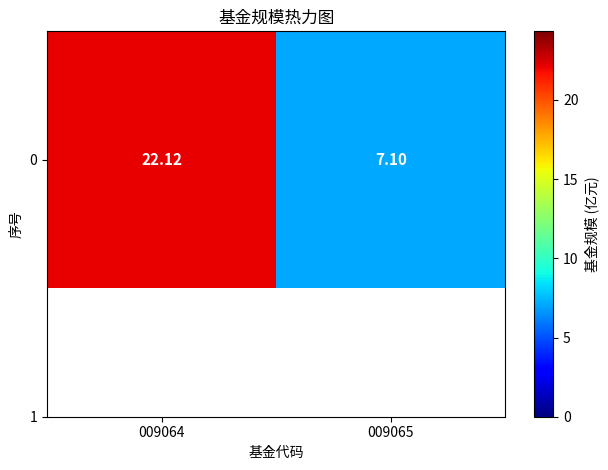

List the labels in order of value, smallest first.

009065, 009064